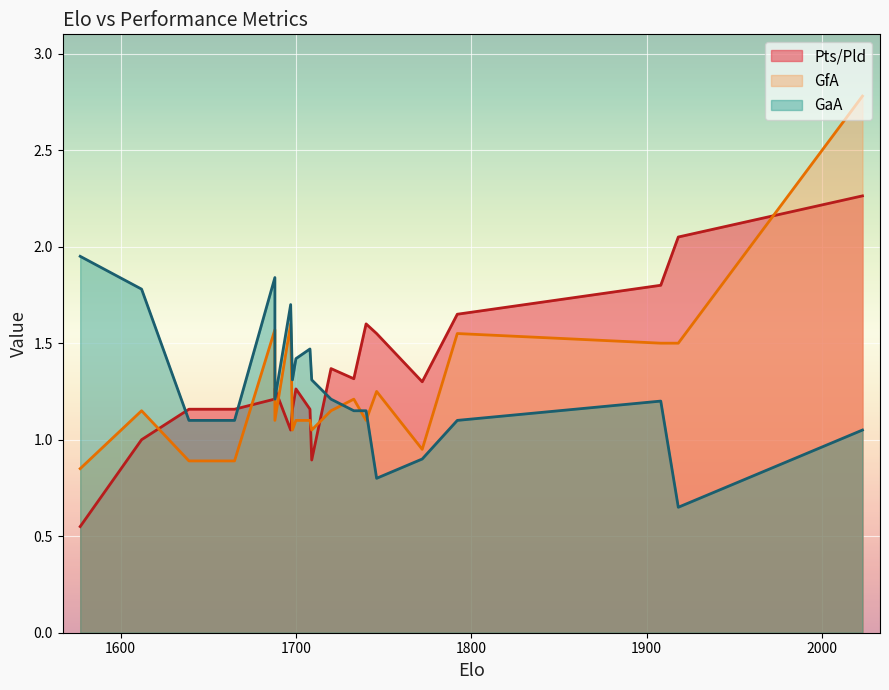

Which series has the largest total across all categories?

Pts/Pld